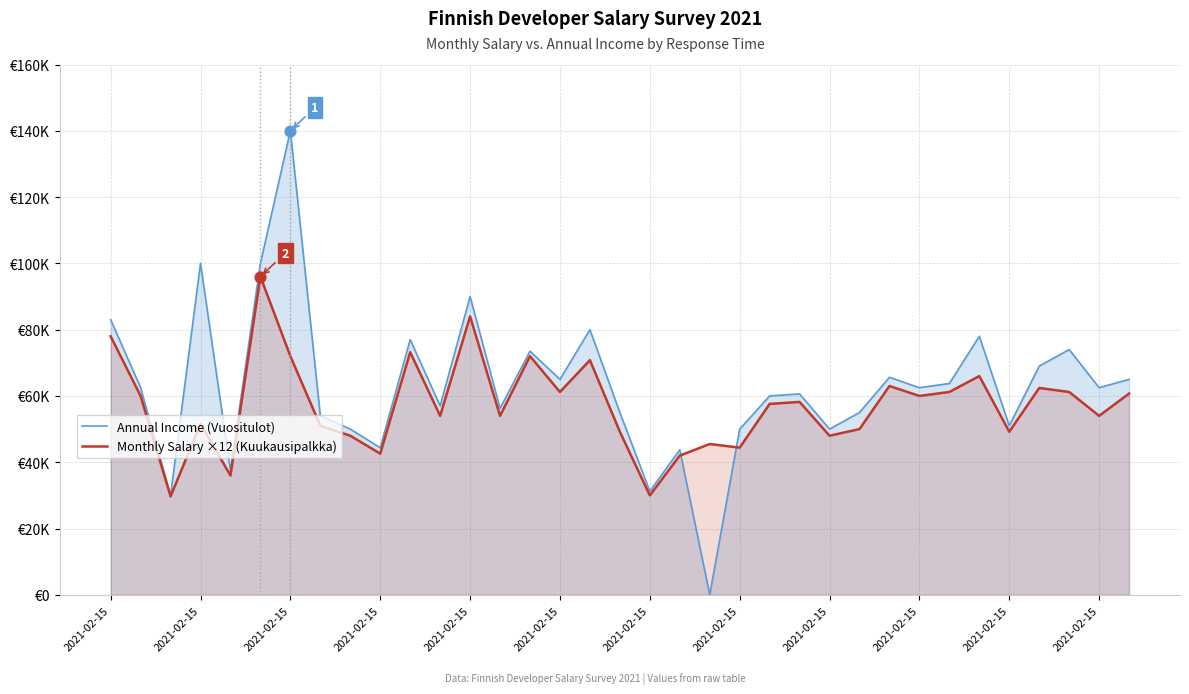

Which series reaches the maximum Y coordinate?

Annual Income (Vuositulot)